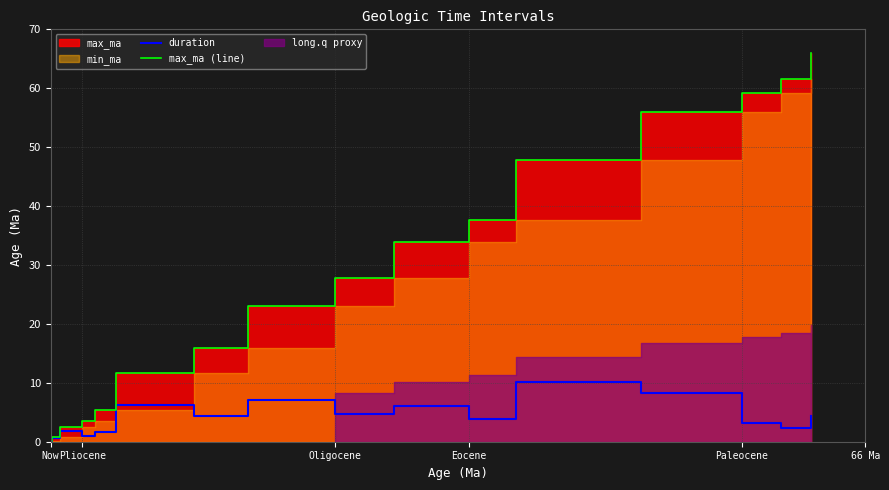

Is it true that duration equals 3.2 at Paleocene?

True